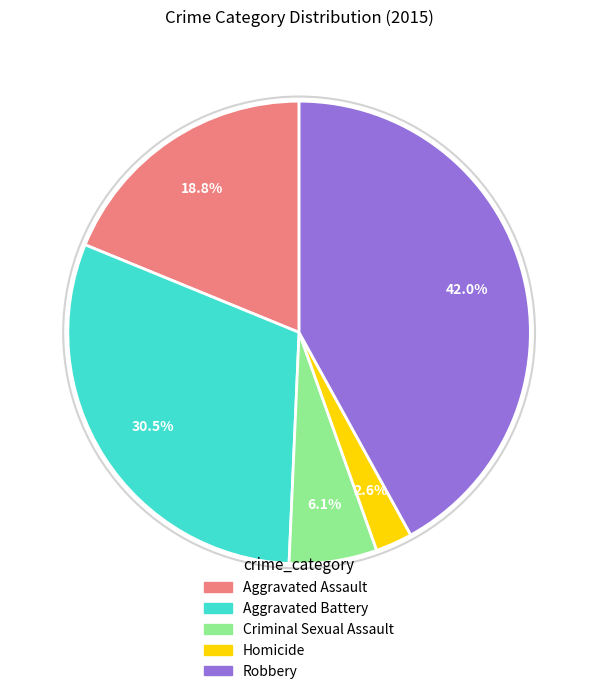

To the nearest percent, what percentage of the pie is Robbery?

42%